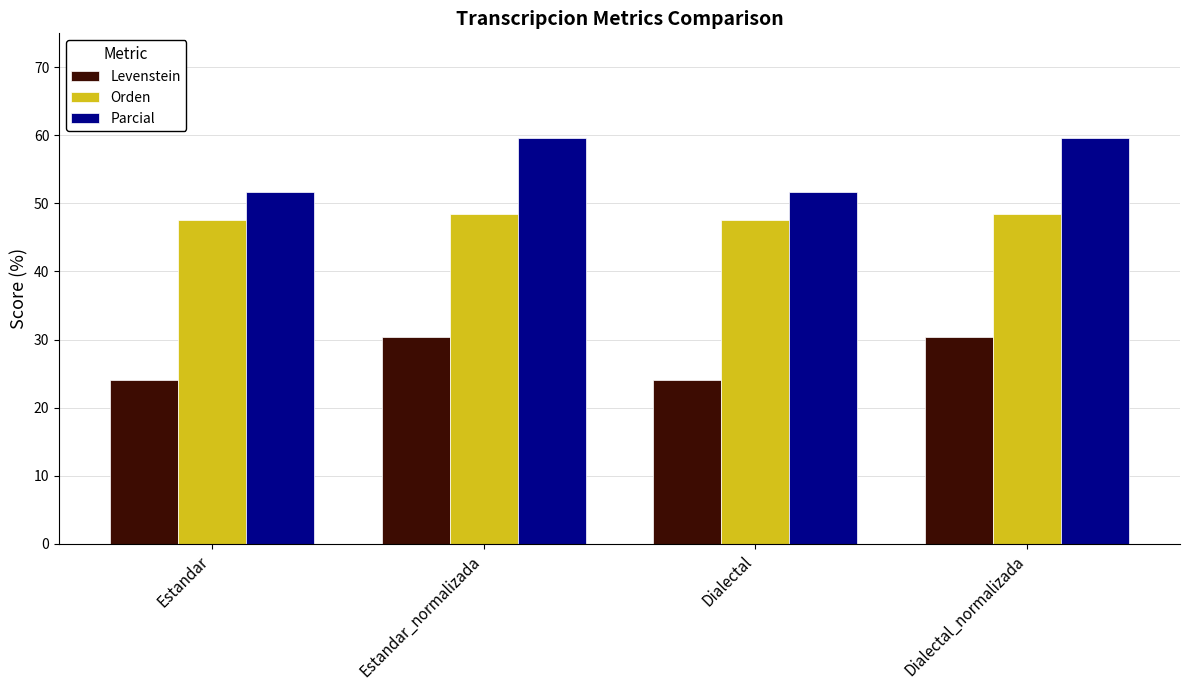

Reading left to right, extract all data points from this chart.

Levenstein: Estandar=24.1	Estandar_normalizada=30.4	Dialectal=24.1	Dialectal_normalizada=30.4
Orden: Estandar=47.5	Estandar_normalizada=48.5	Dialectal=47.5	Dialectal_normalizada=48.5
Parcial: Estandar=51.7	Estandar_normalizada=59.6	Dialectal=51.7	Dialectal_normalizada=59.6